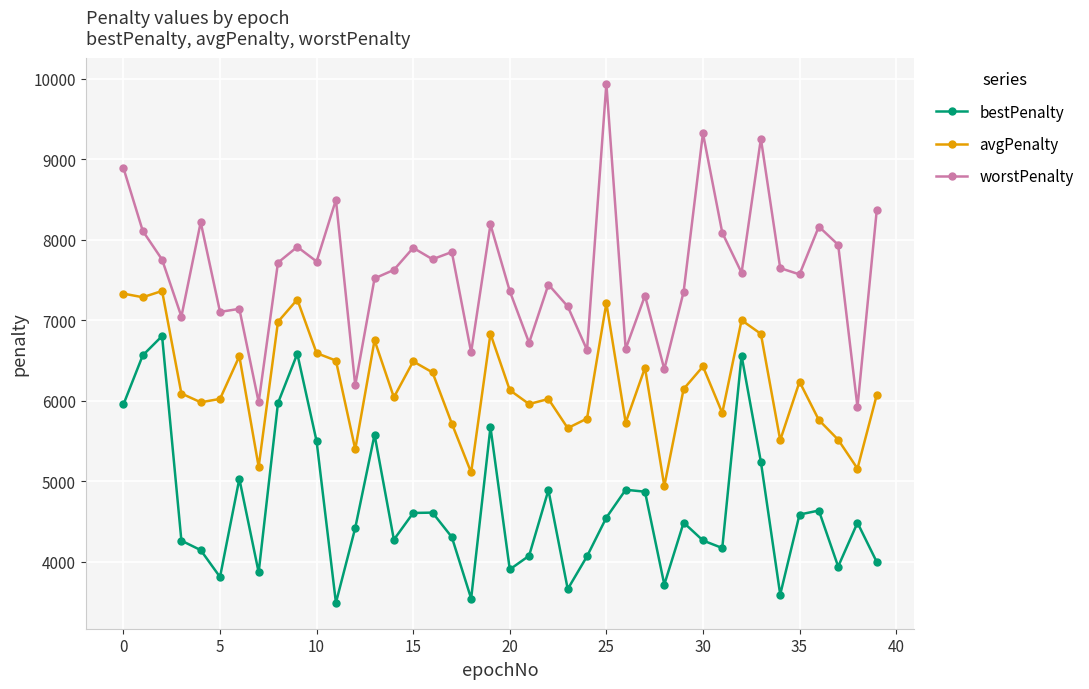

True or false: avgPenalty has more than 0 interior local peaks.

True